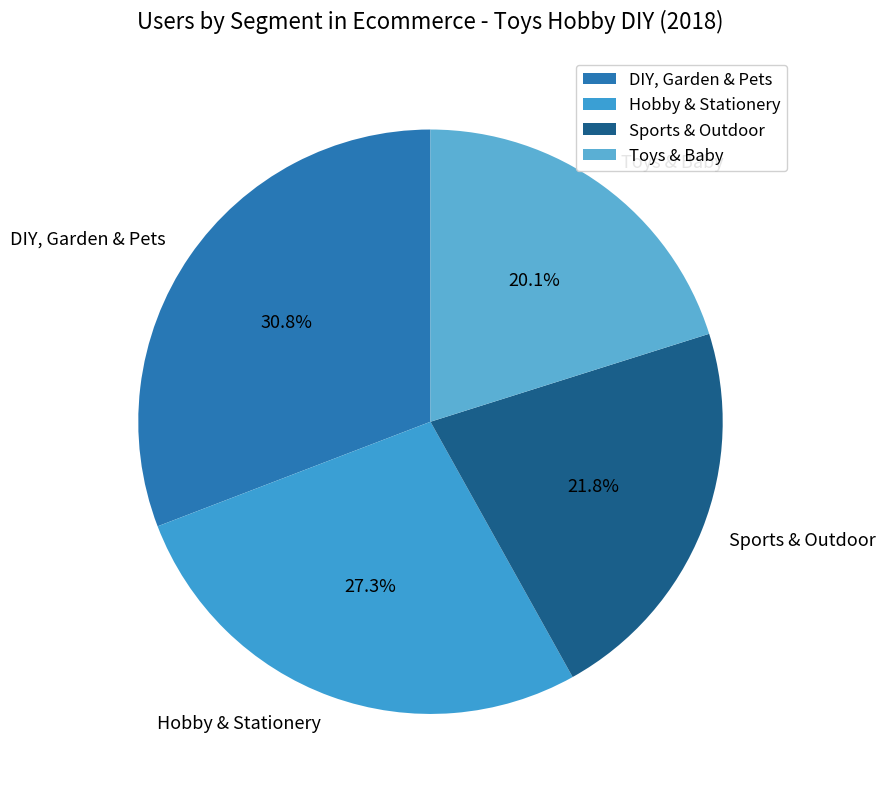

Approximately how many times larger is the value at Sports & Outdoor compared to Hobby & Stationery?

0.8